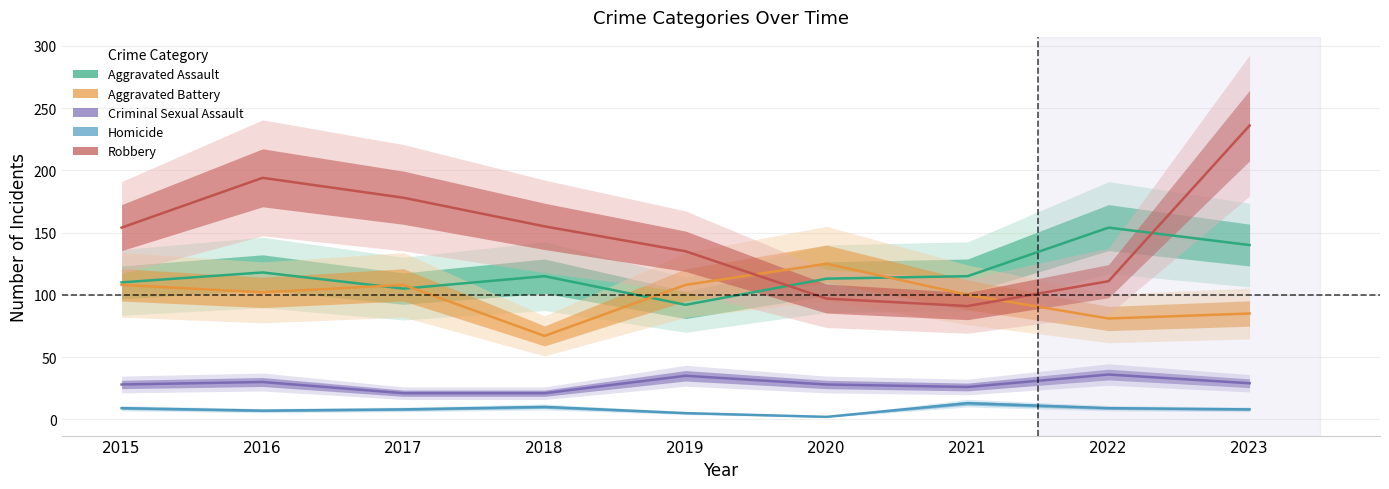

What value does the Robbery series have at 2023, to the nearest 50?

250